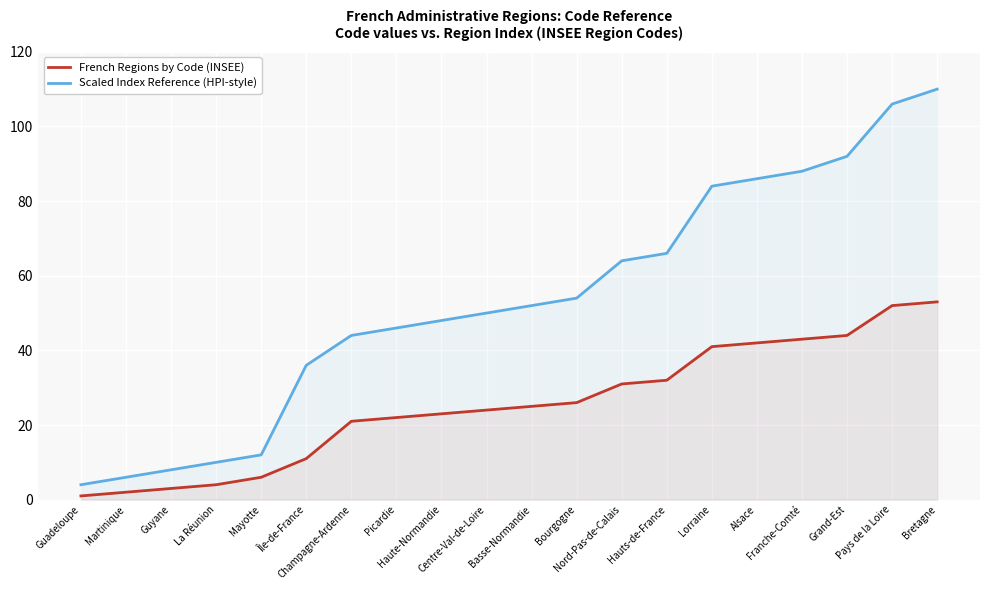

Rank the series by their average value, from highest to lowest.

Scaled Index Reference (HPI-style), French Regions by Code (INSEE)